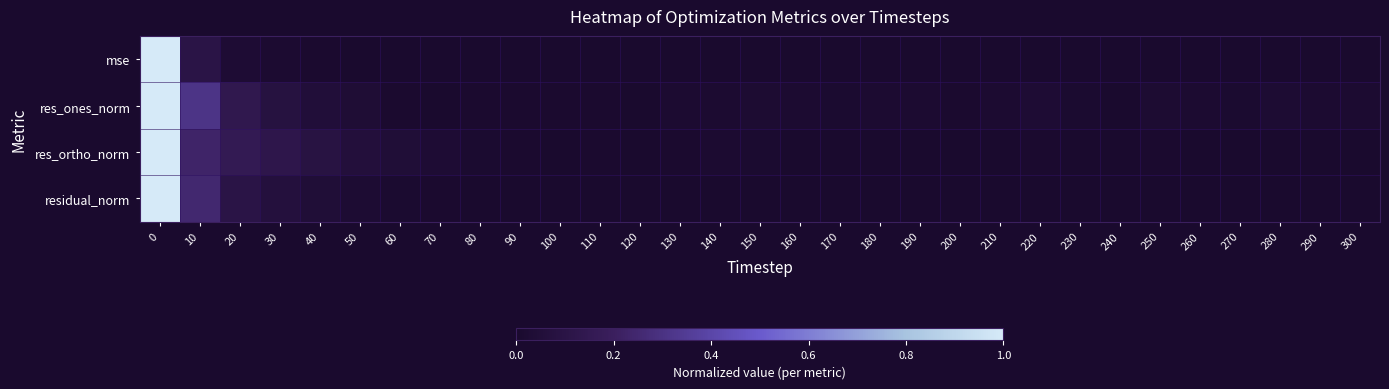

Count the number of data series in this chart.

4